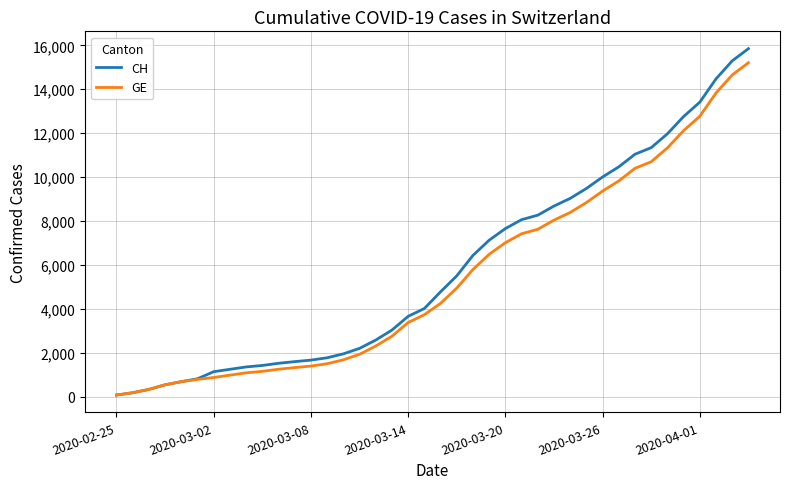

Which series has the largest range (max minus min)?

CH